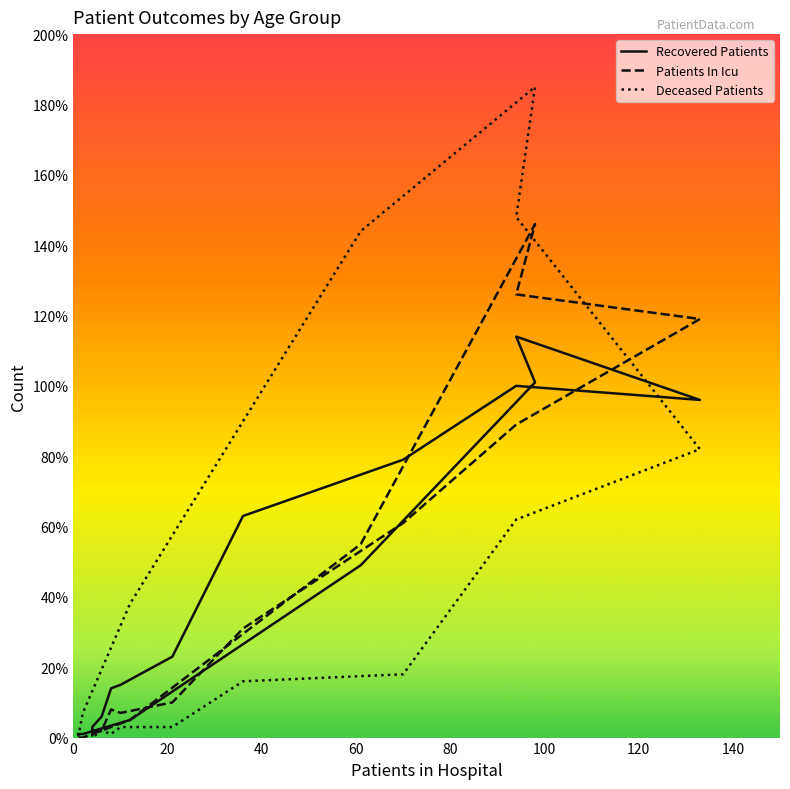

How many times do Recovered Patients and Deceased Patients cross each other?

2